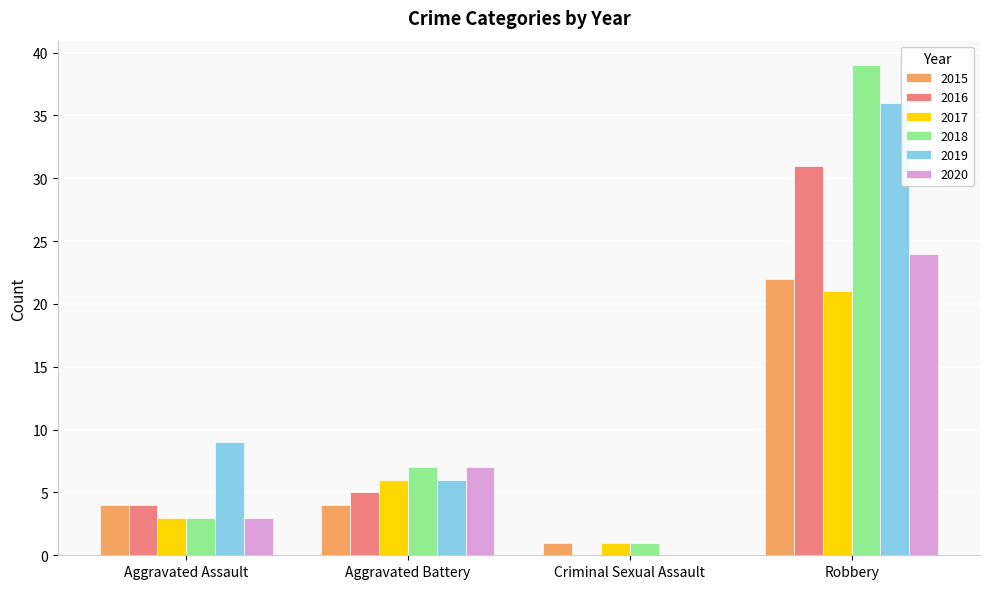

What is the sum of all 2020 values?

34